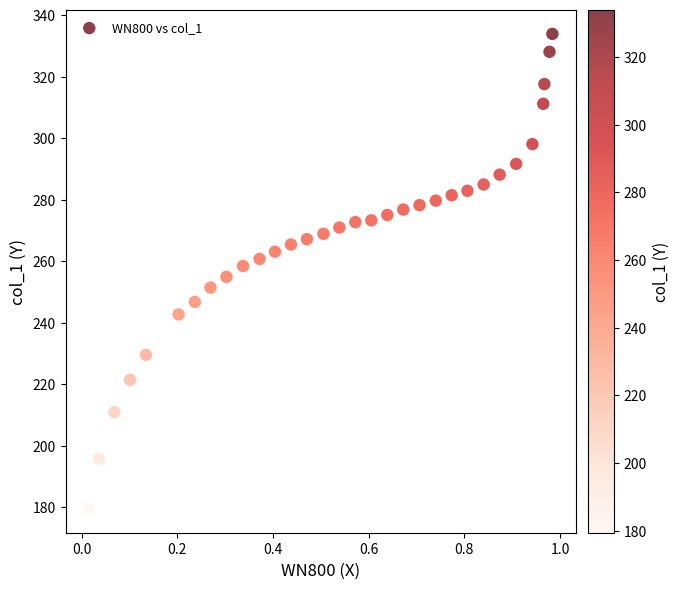

What is the range of X values (max minus min)?

1.0